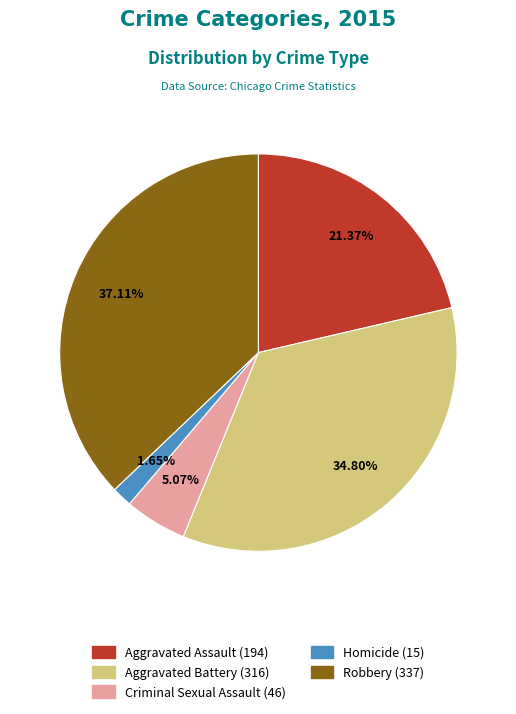

To the nearest percent, what percentage of the pie is Aggravated Assault?

21%